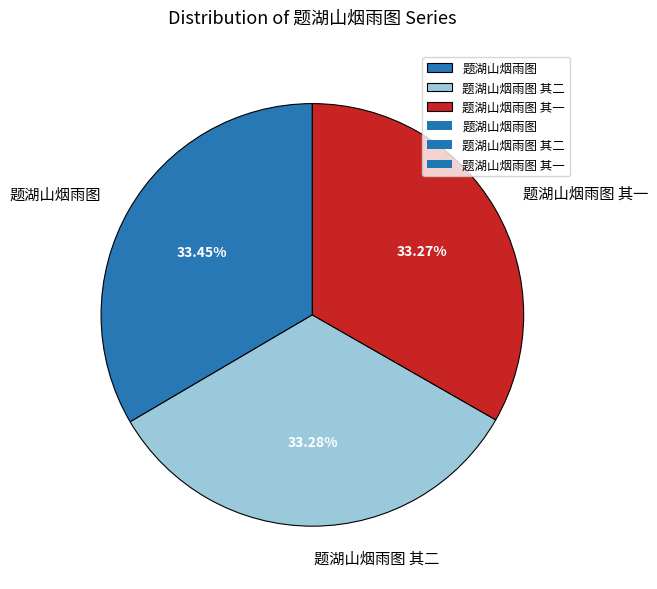

How much of the chart is everything except 题湖山烟雨图?

66.5%